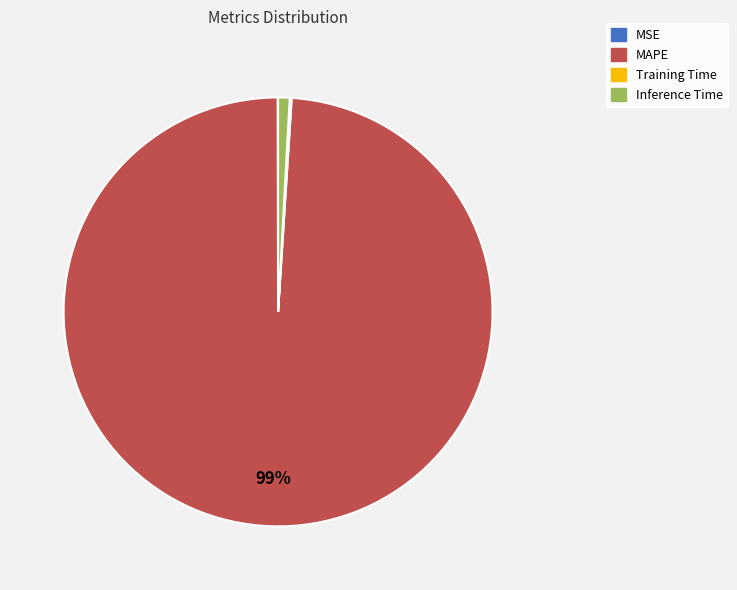

What is the largest slice in the pie chart?

MAPE